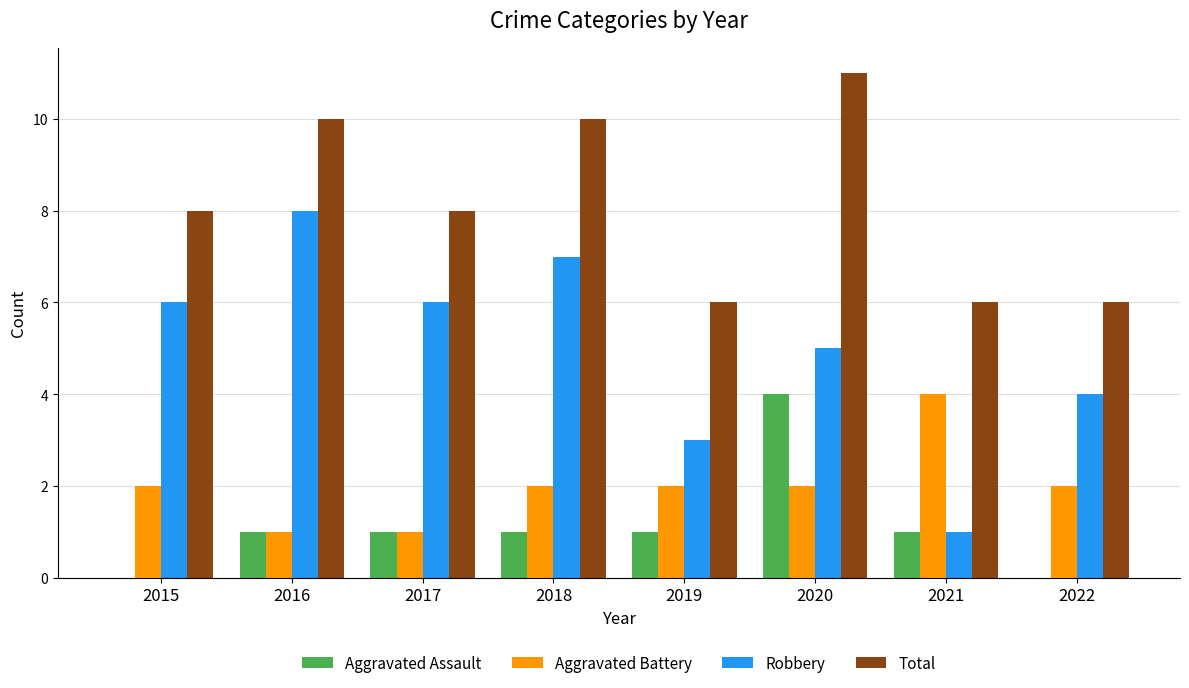

Is the value of Robbery at 2019 greater than the value of Aggravated Battery at 2017?

Yes